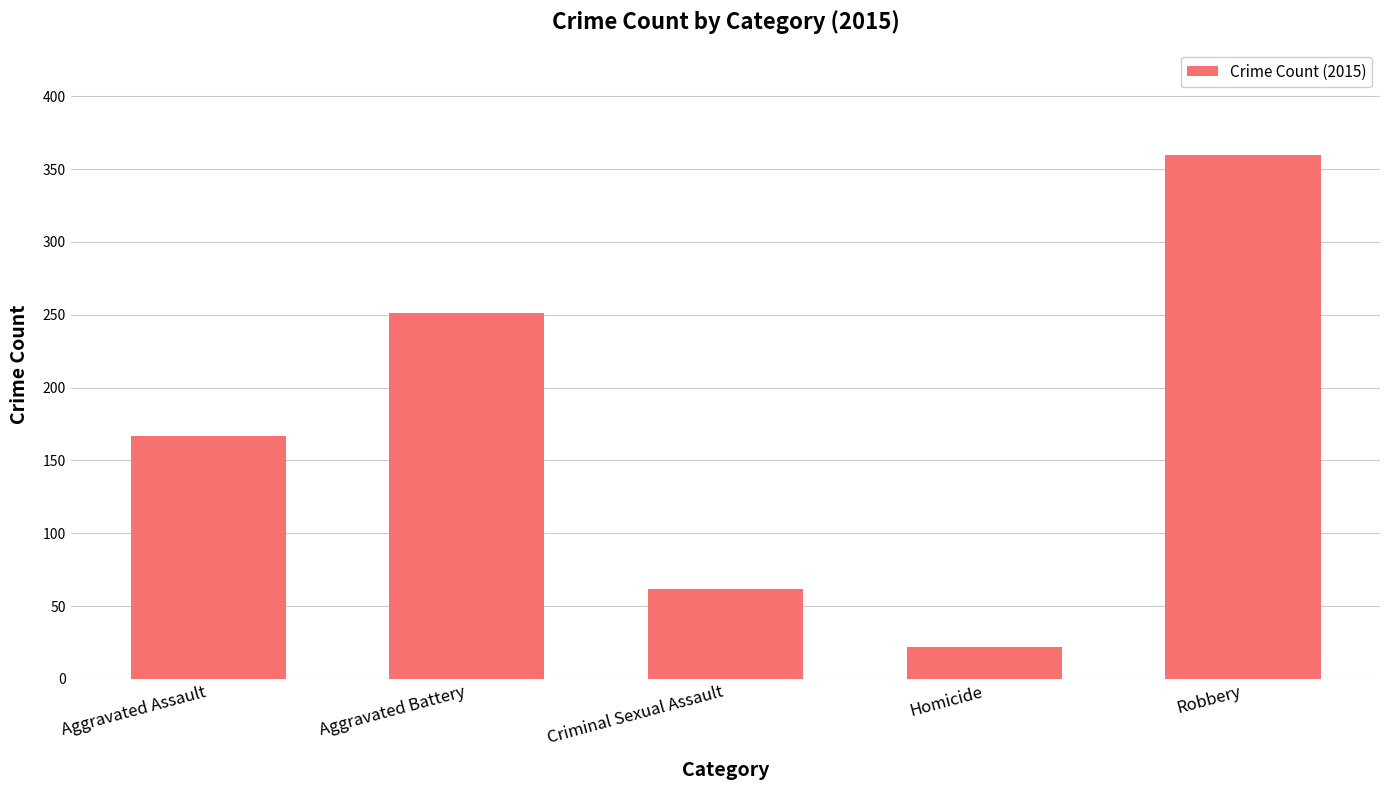

Where is the data nearest to the value 191?

Aggravated Assault